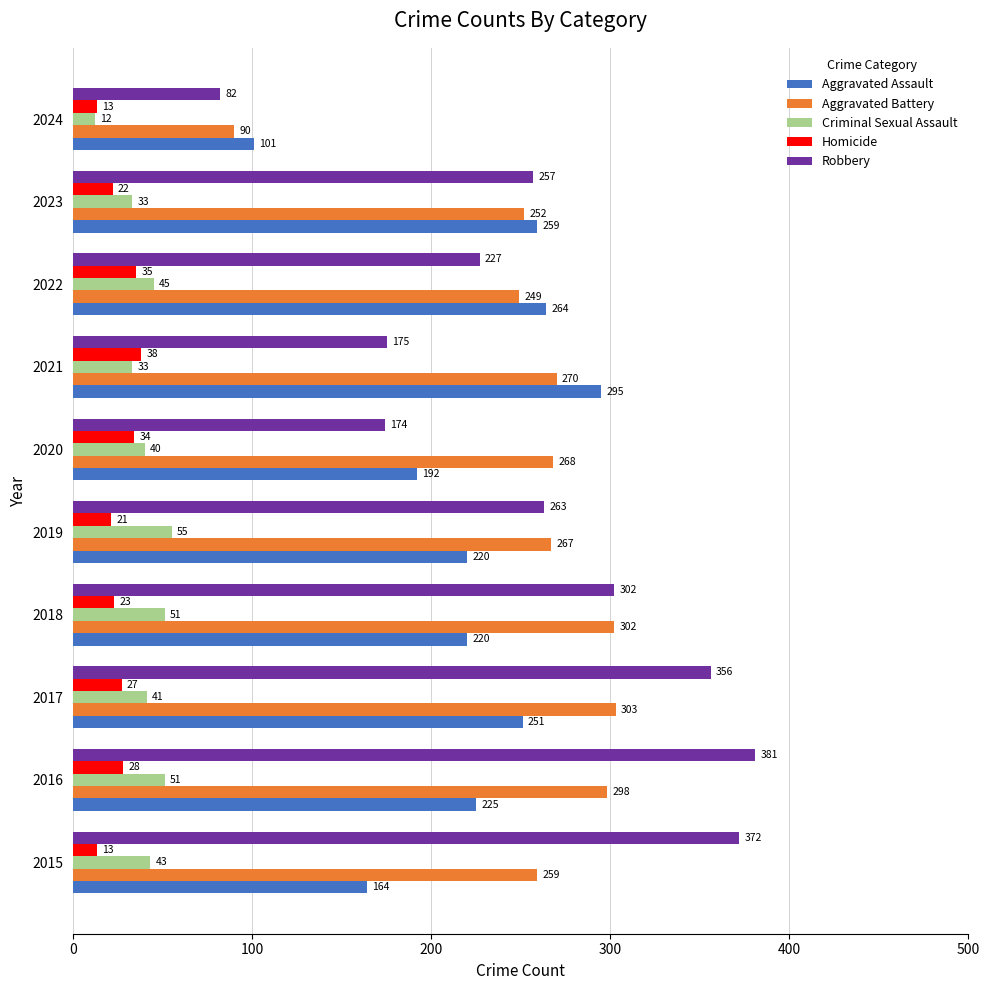

Which series has the largest range (max minus min)?

Robbery